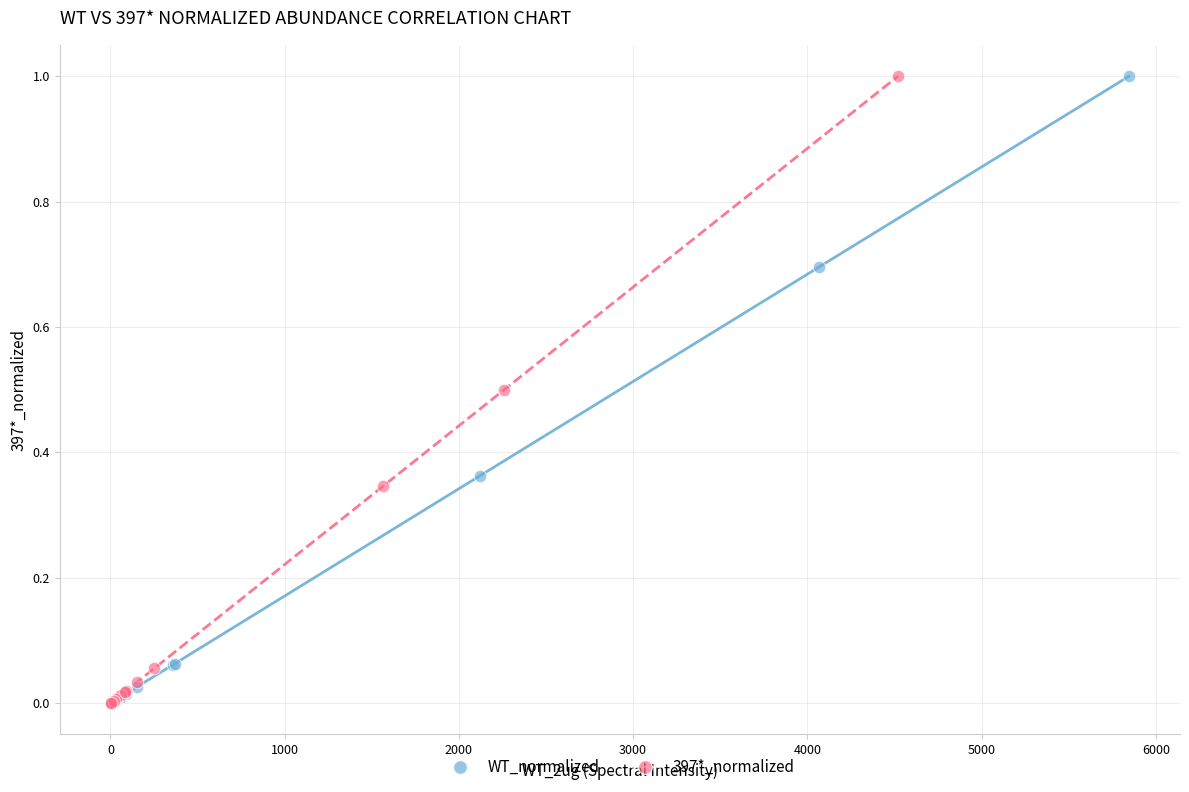

What are all the series names shown in the legend?

WT_normalized, 397*_normalized